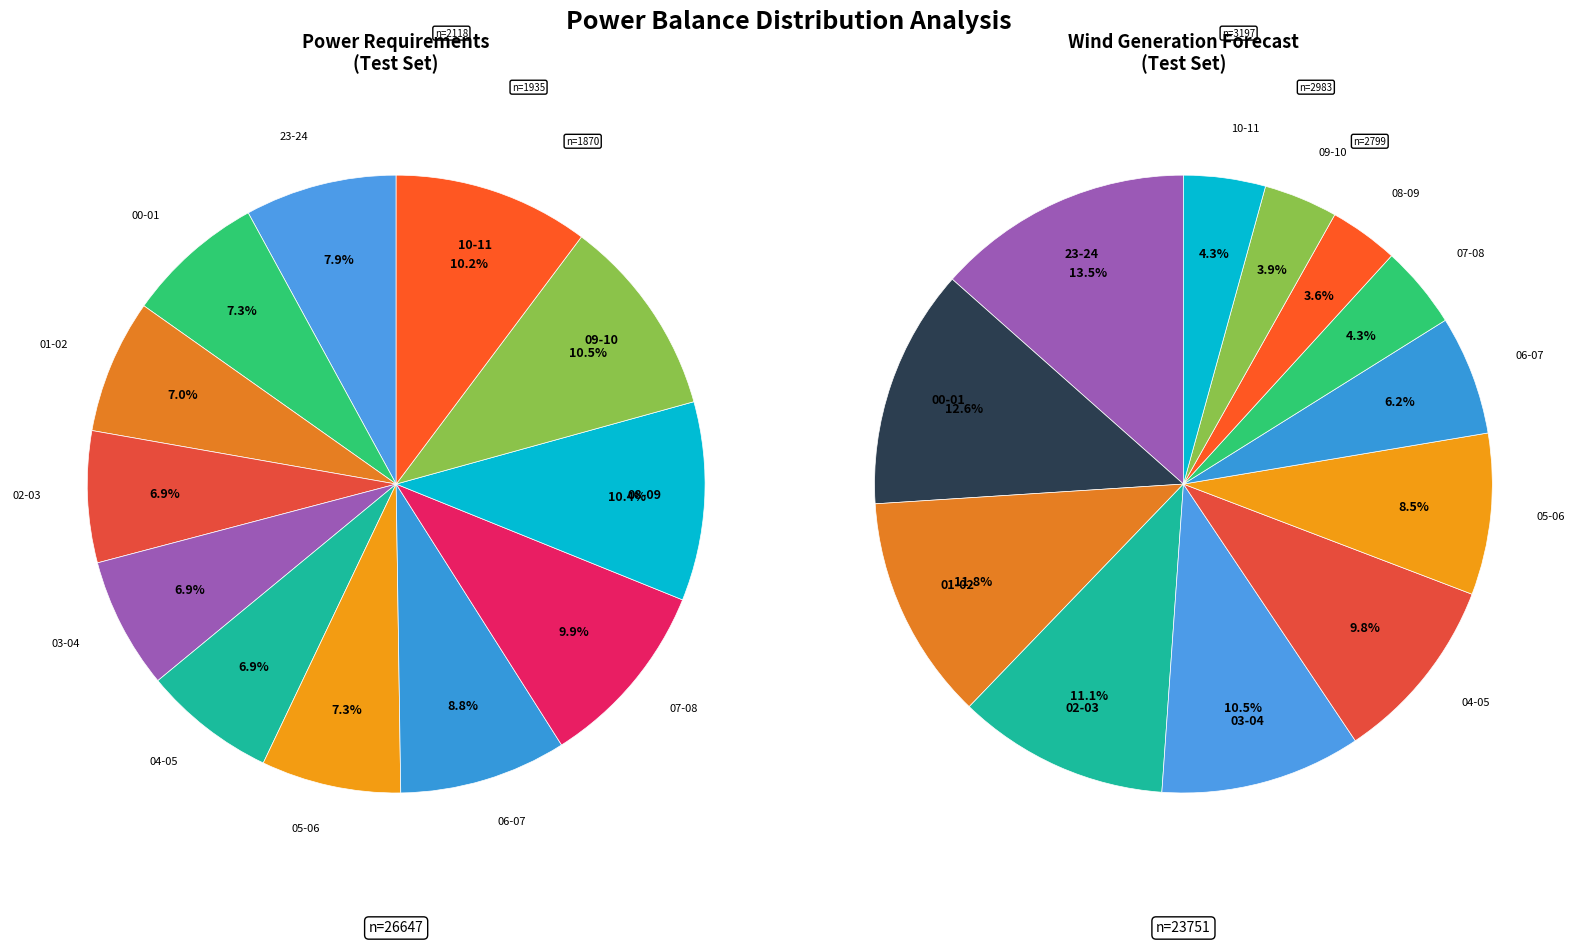

Count the number of slices in the pie.

12